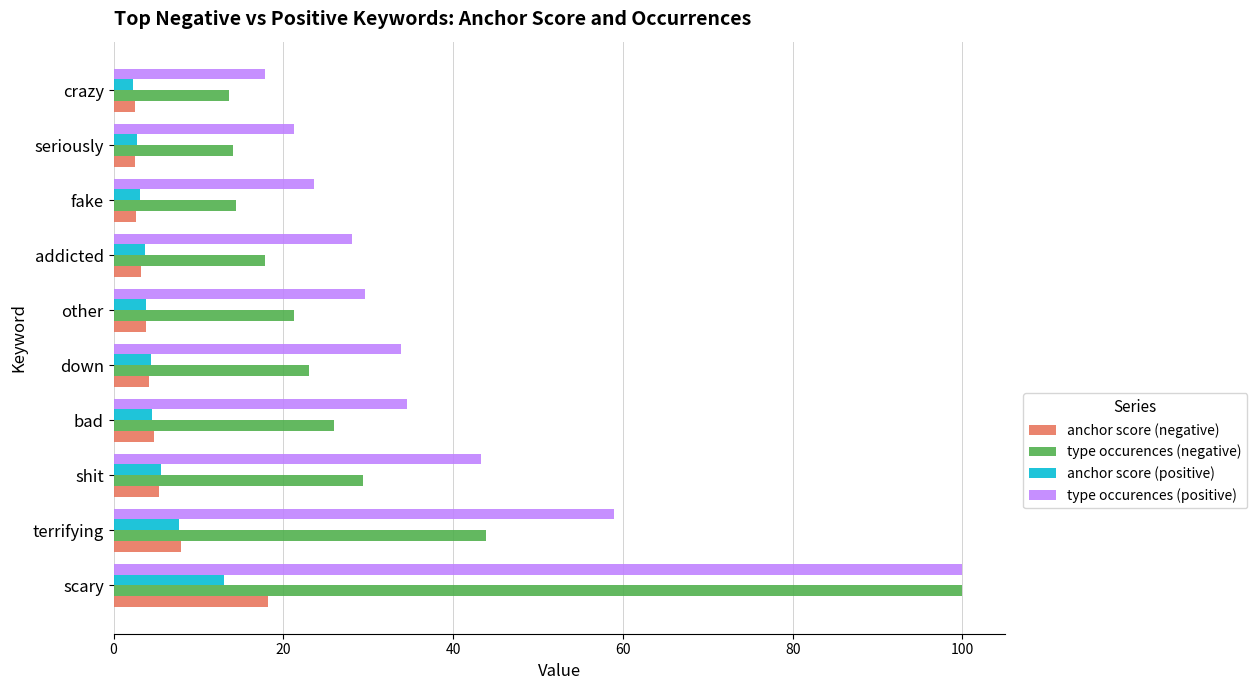

Between scary and seriously, which series saw the biggest shift?

type occurences (negative)